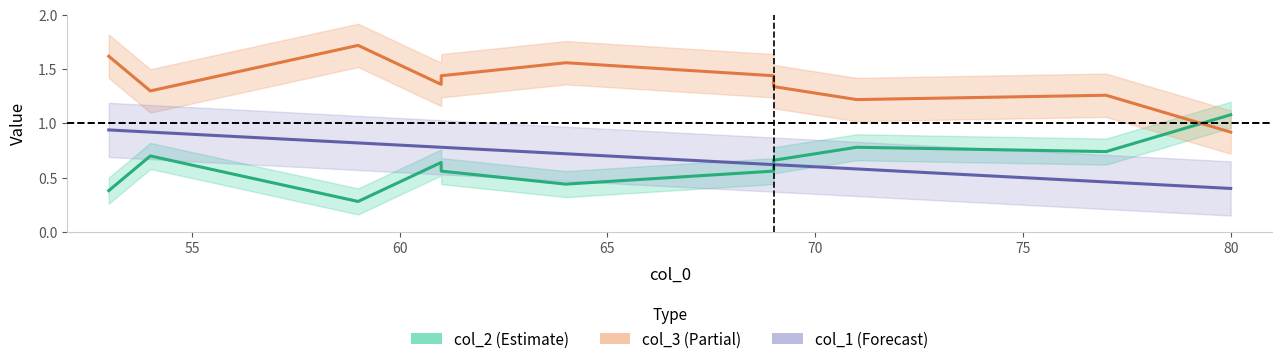

Which series has the widest spread of values?

col_2 (Estimate)